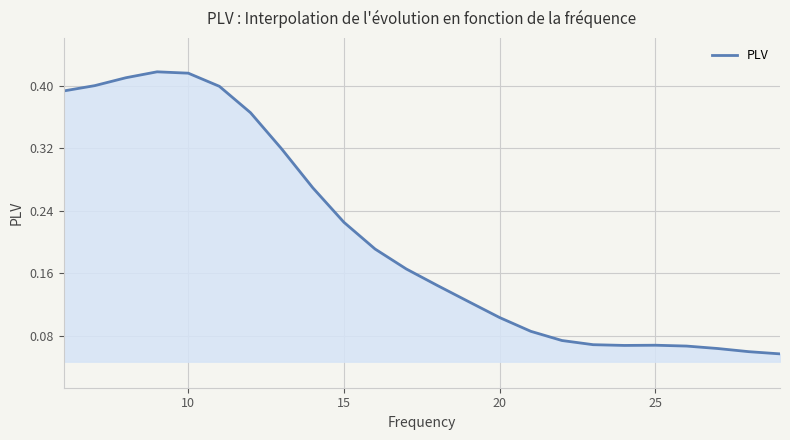

How many points are higher than both their immediate neighbors (excluding endpoints)?

2